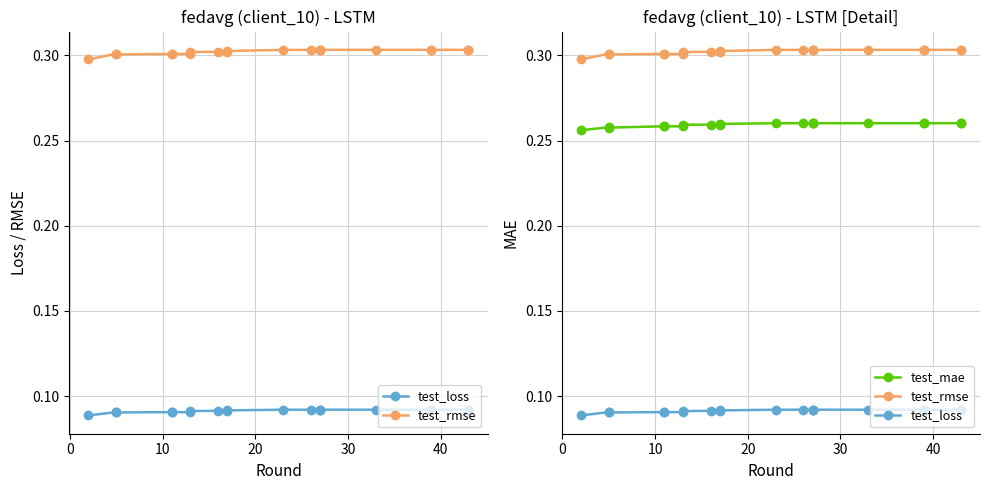

What is the maximum value for test_loss?

0.1